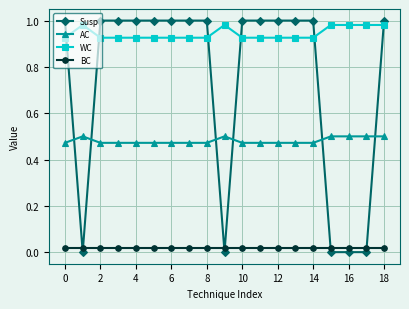

True or false: WC and AC intersect in this chart.

False